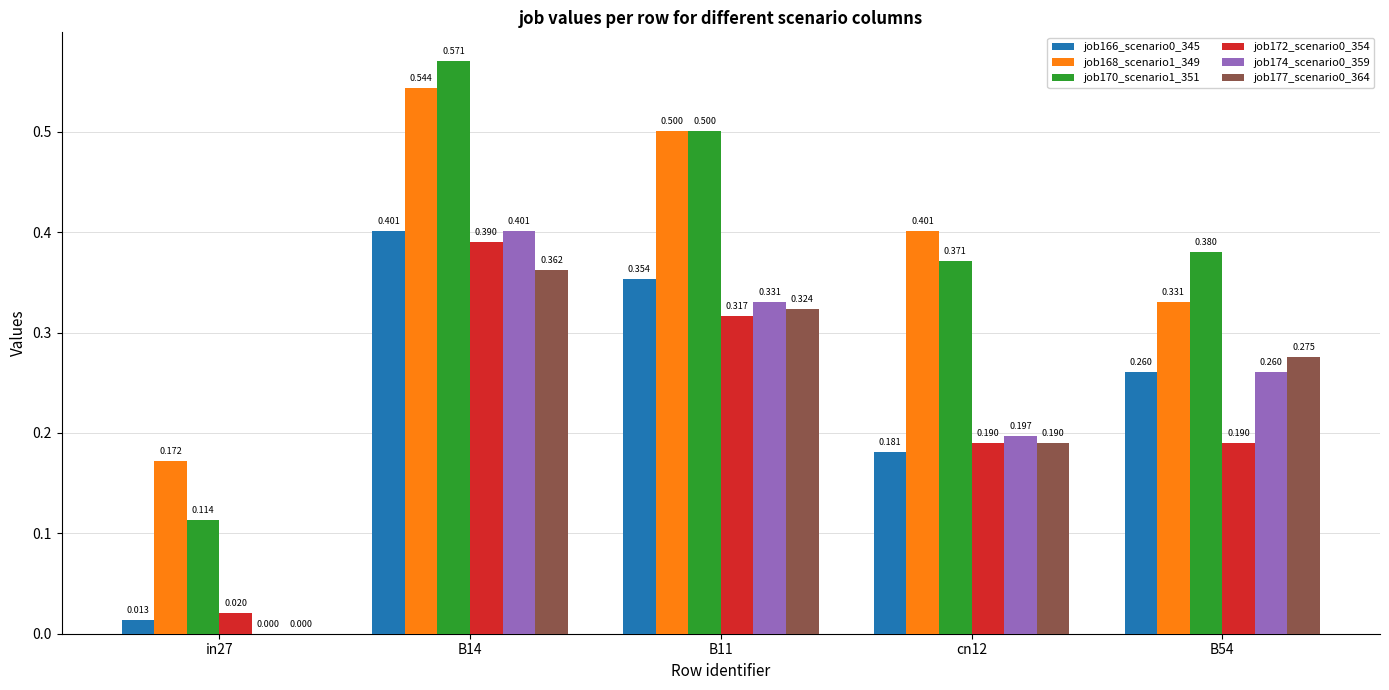

Is the value of job170_scenario1_351 at cn12 greater than the value of job168_scenario1_349 at B11?

No